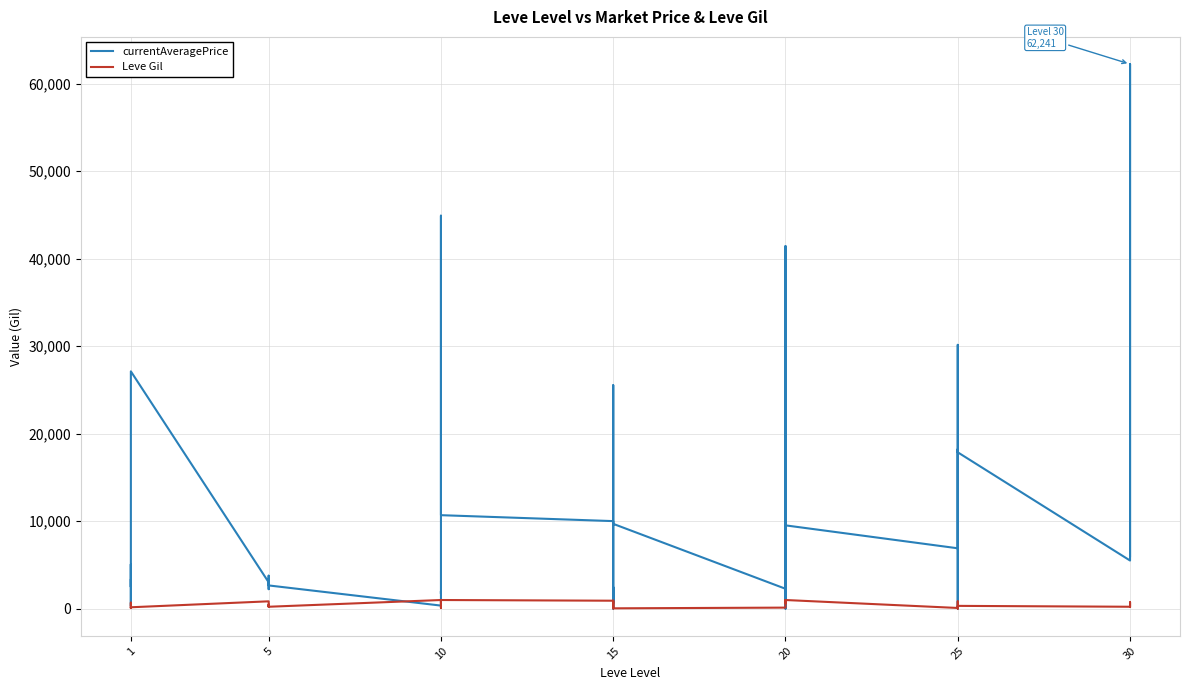

What is the maximum value for Leve Gil?

990